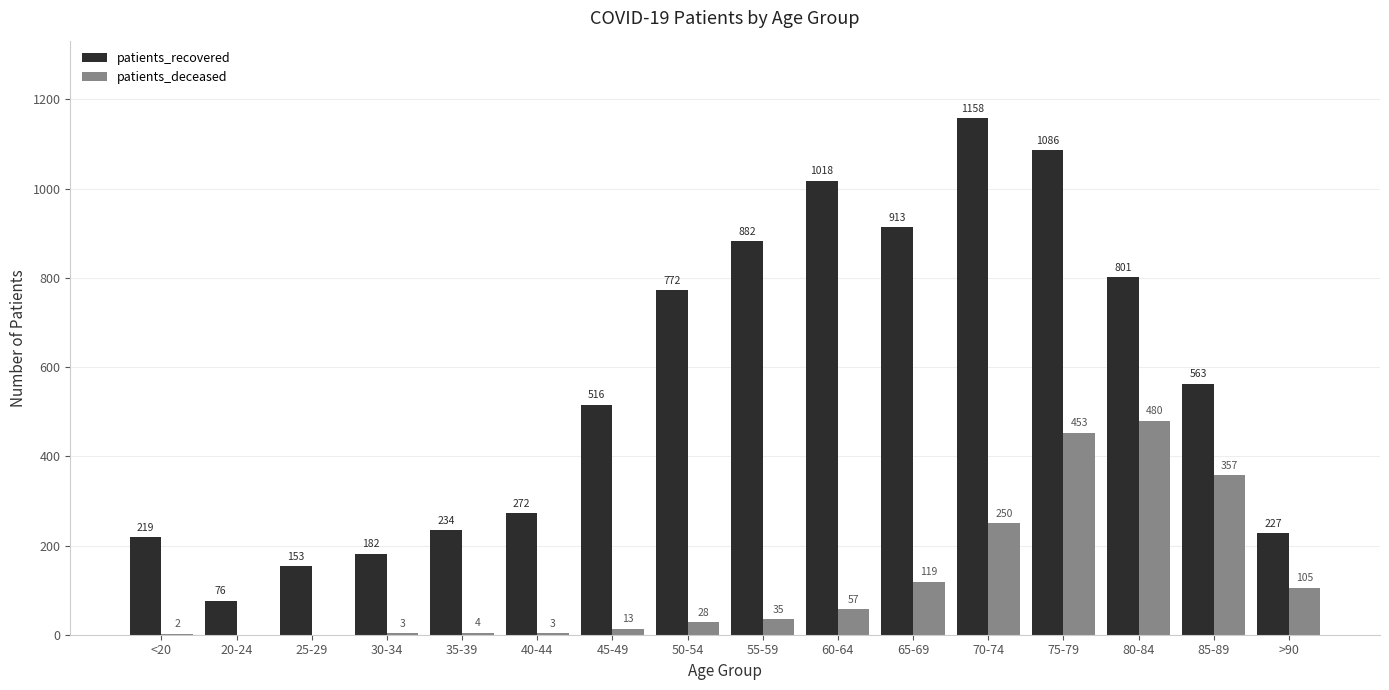

Is the value of patients_recovered at <20 greater than the value of patients_deceased at 40-44?

Yes